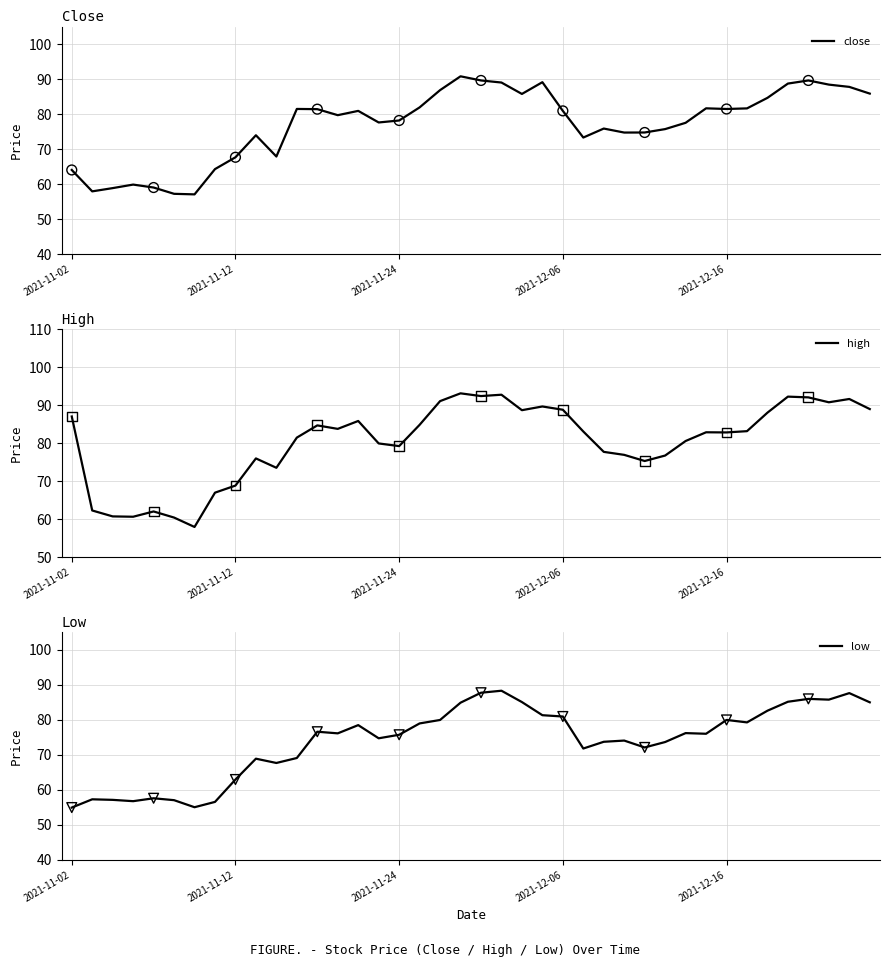

What is the highest value of the close series?

90.8